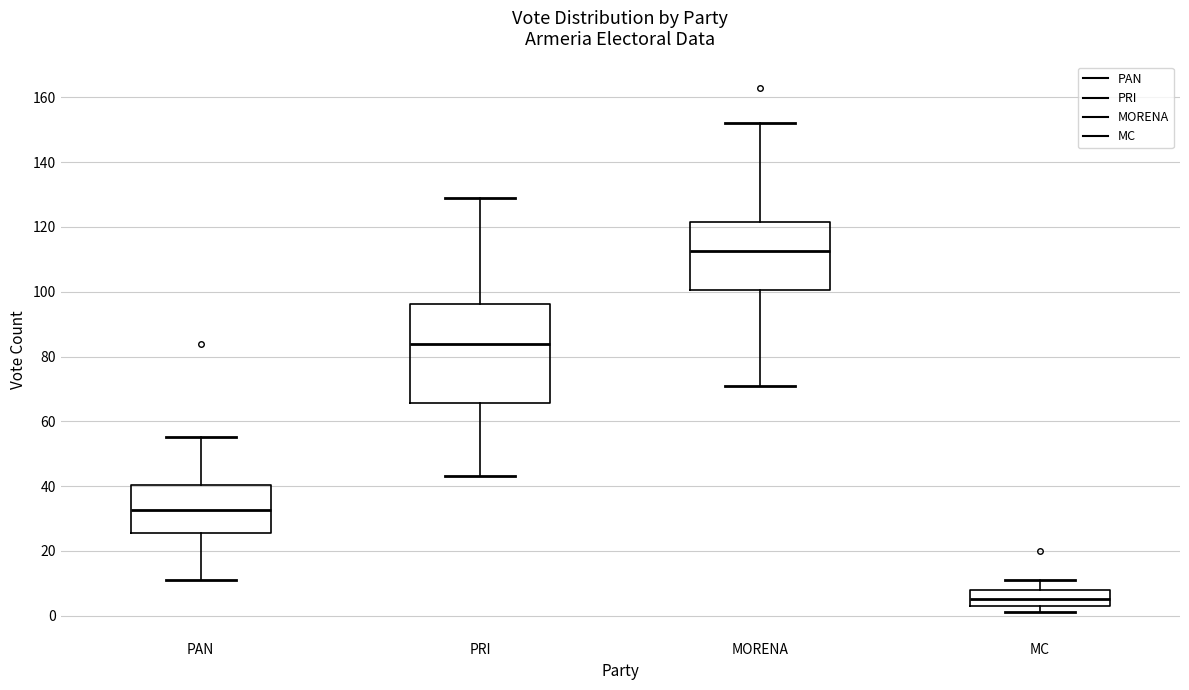

Where does the upper whisker of the box for MORENA end on the y-axis? The values are not printed on the chart, so give them approximately, as read against the axis.

152